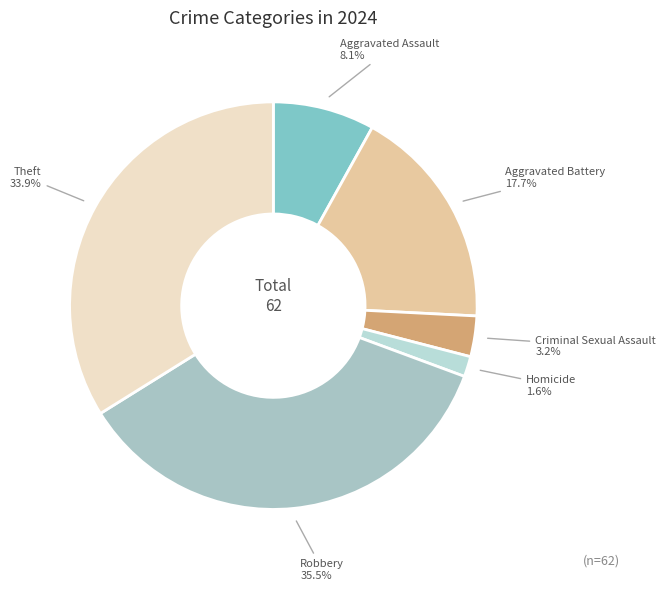

How many slices are in this pie chart?

6